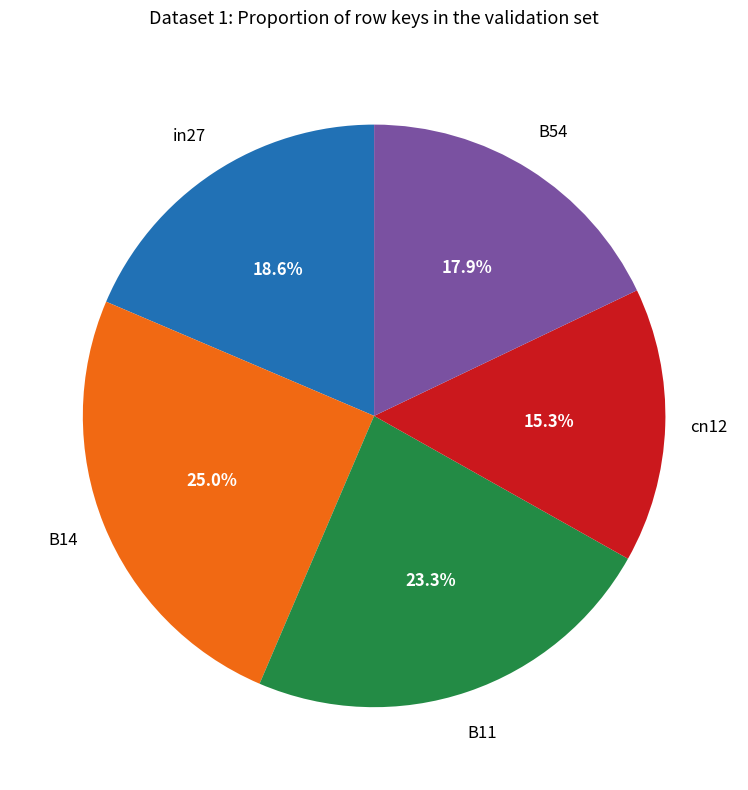

How many segments does this pie chart have?

5